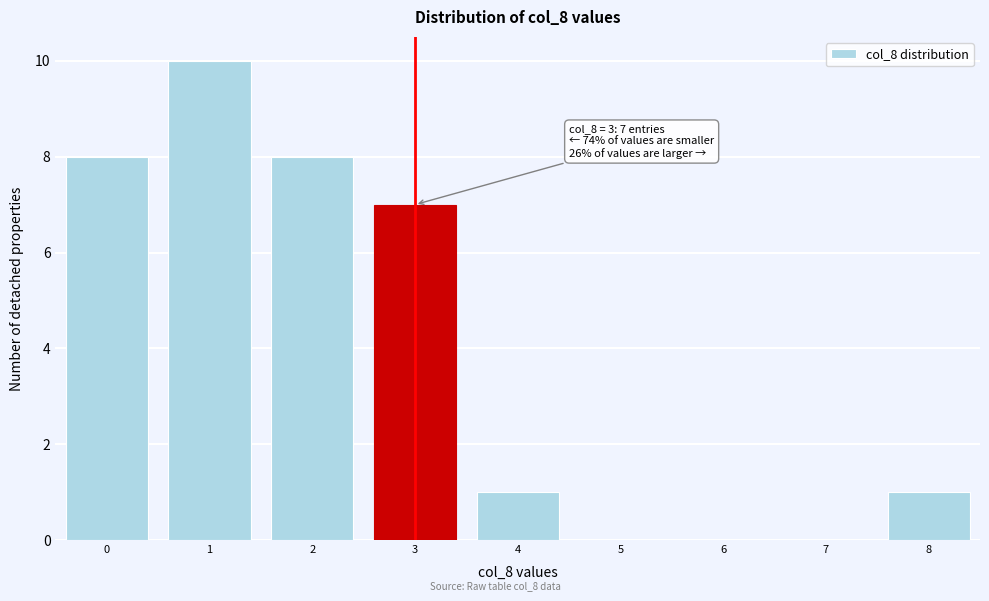

Which range on the x-axis has the tallest bar?

0.5 to 1.5